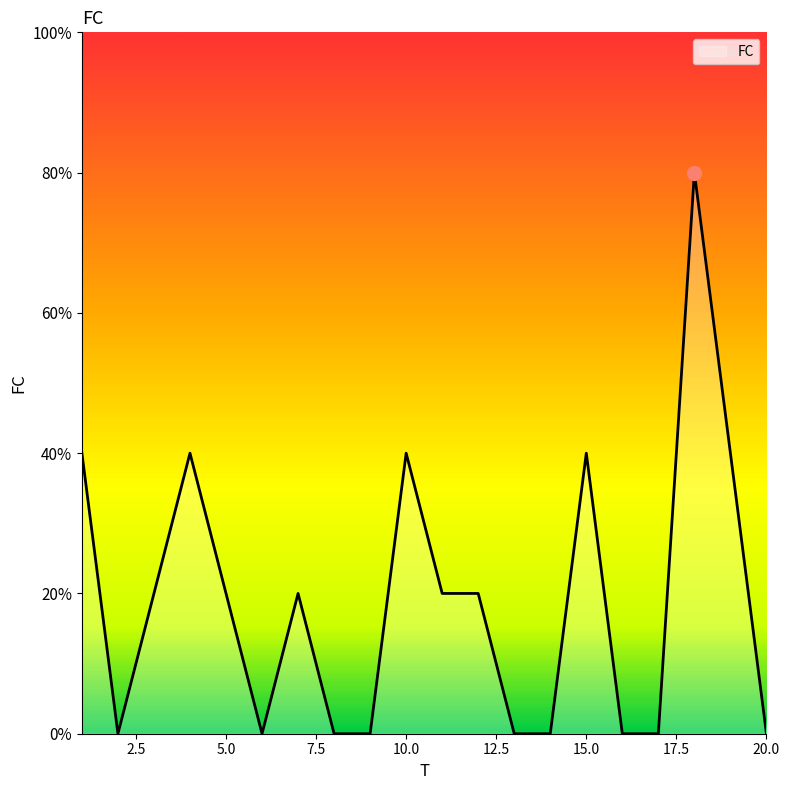

Which category has the highest value across all series?

18